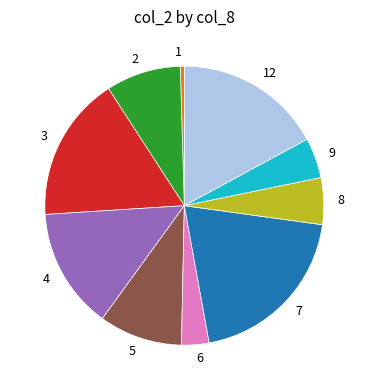

Do 5 and 6 together represent more than half of the pie?

No